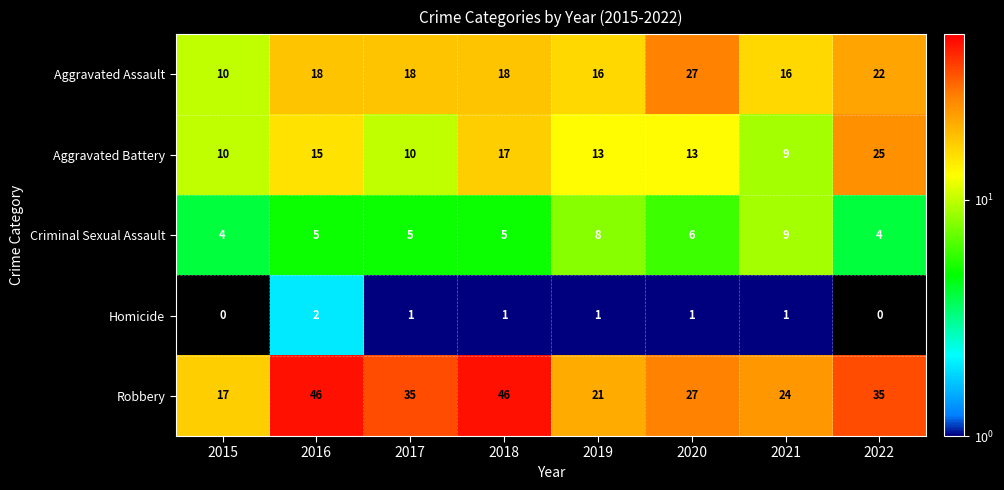

What is the minimum value for Robbery?

17